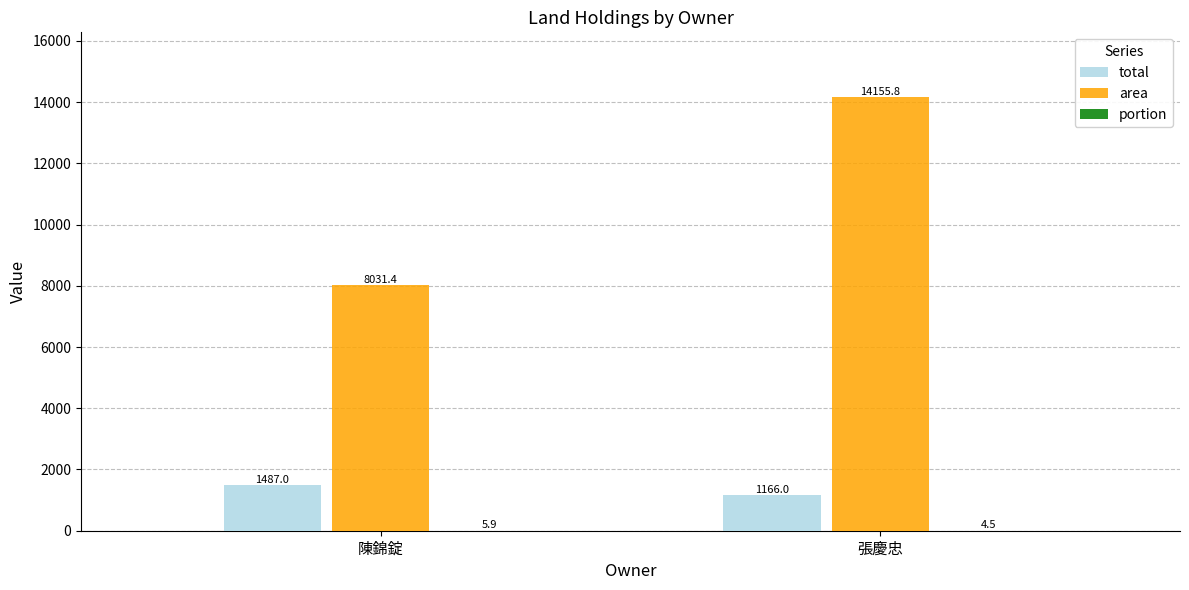

How many groups of bars are there?

2